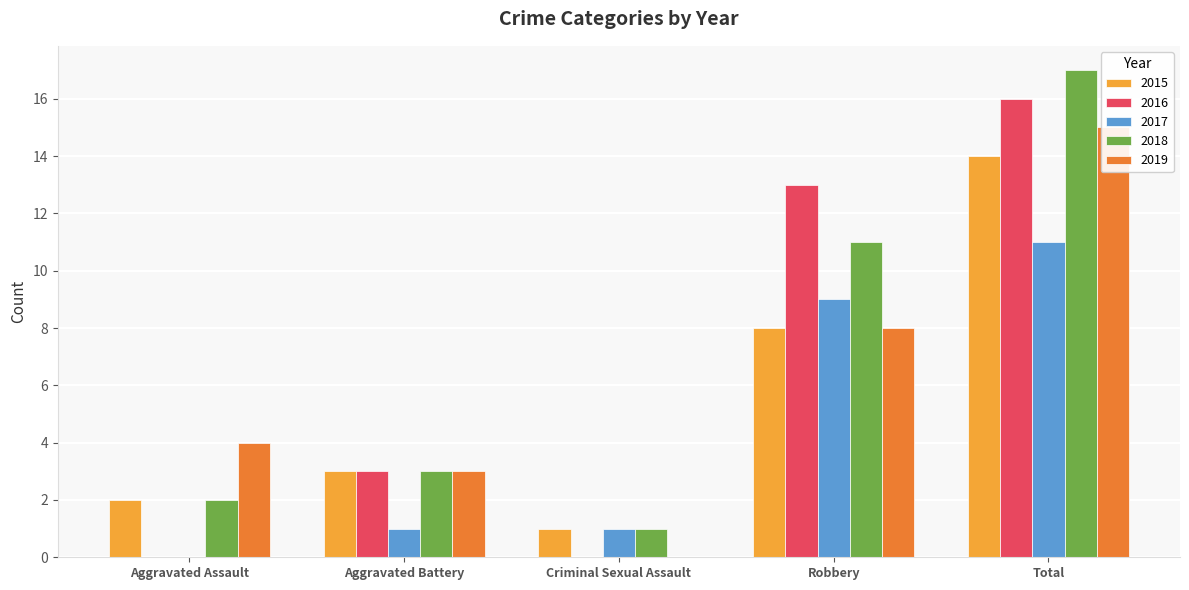

What is the label of the 2nd bar from the left?

Aggravated Battery